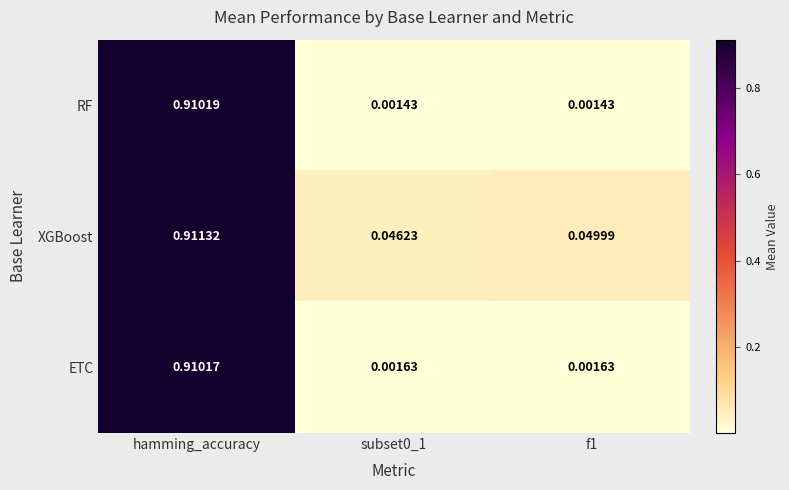

At which category is the sum across all series the highest?

hamming_accuracy